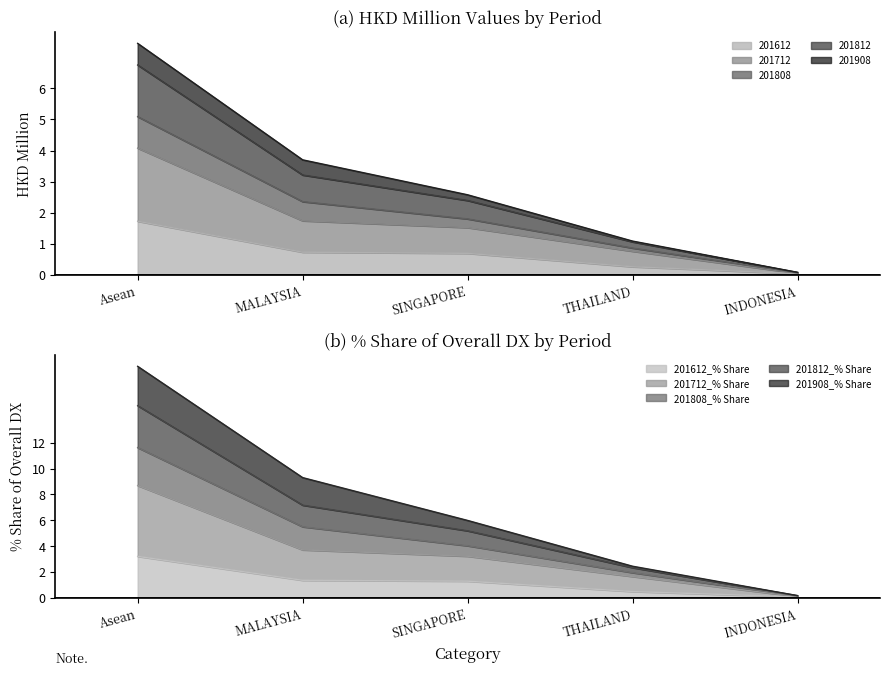

The 201612 series shows 1.0 at Asean. True or false?

False